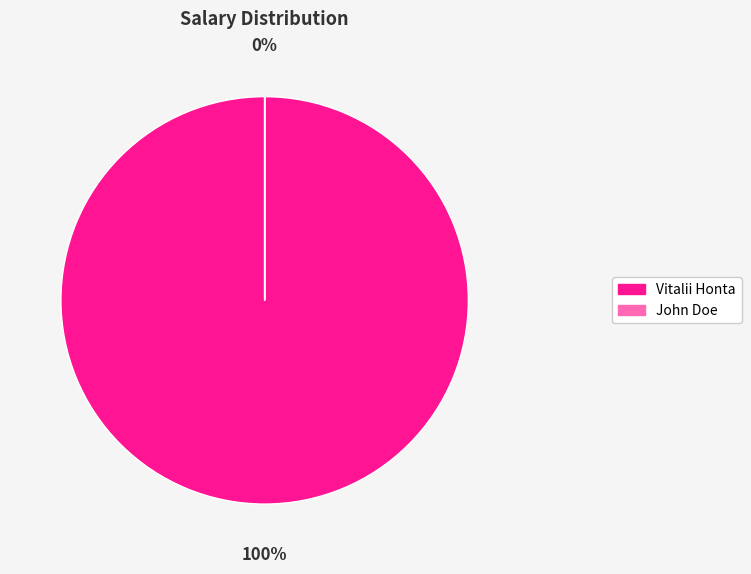

Count the number of slices in the pie.

2